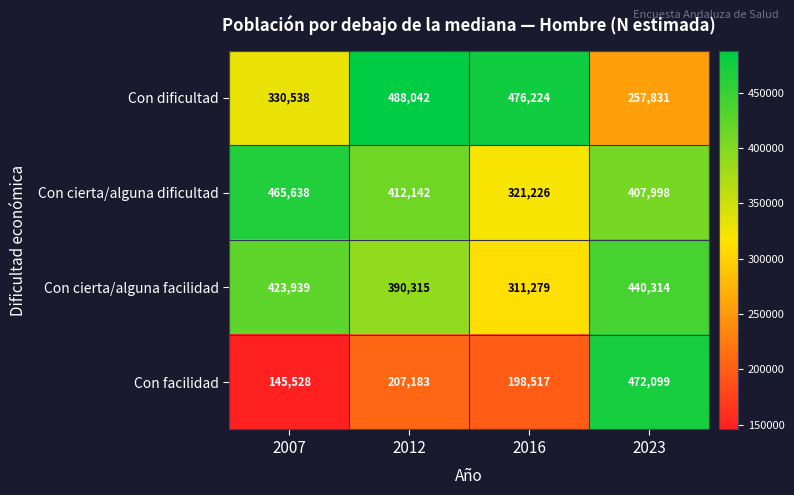

What is the sum of all Con cierta/alguna facilidad values?

1565847